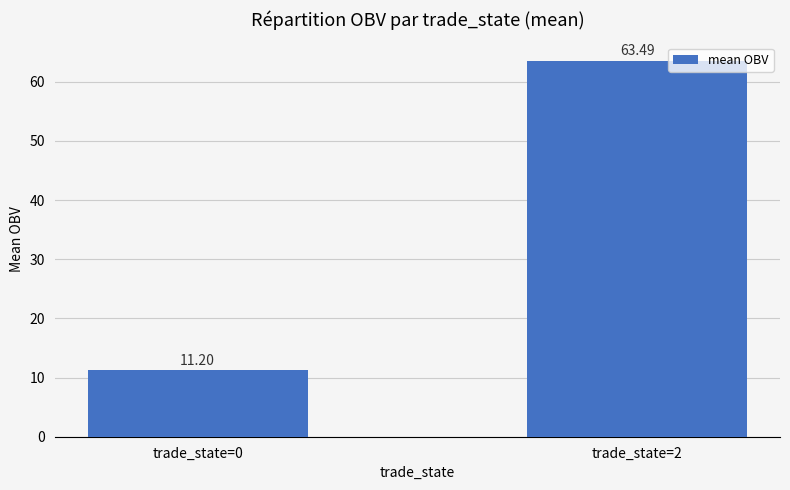

Which label corresponds to the smallest value in the chart?

trade_state=0